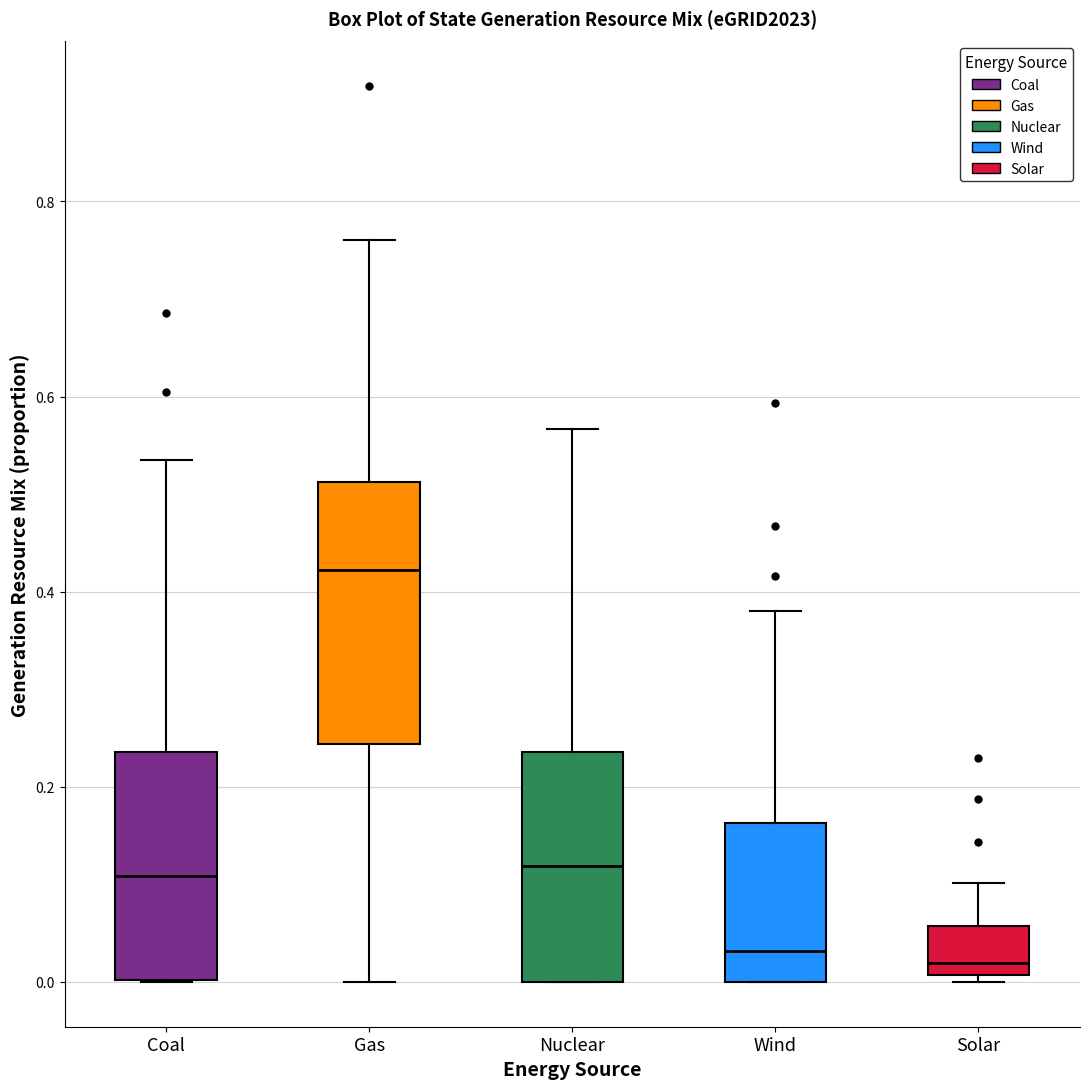

Reading left to right, read every box against the y-axis: the position of its median line, the range the box covers, and the ends of its whiskers. The values are not printed on the chart, so give them approximately, as read against the axis.

Coal: median 0.10, box 0.00 to 0.24, whiskers 0.00 to 0.54
Gas: median 0.42, box 0.24 to 0.52, whiskers 0.00 to 0.76
Nuclear: median 0.12, box 0.00 to 0.24, whiskers 0.00 to 0.56
Wind: median 0.04, box 0.00 to 0.16, whiskers 0.00 to 0.38
Solar: median 0.02, box 0.00 to 0.06, whiskers 0.00 (just below the box's lower edge) to 0.10